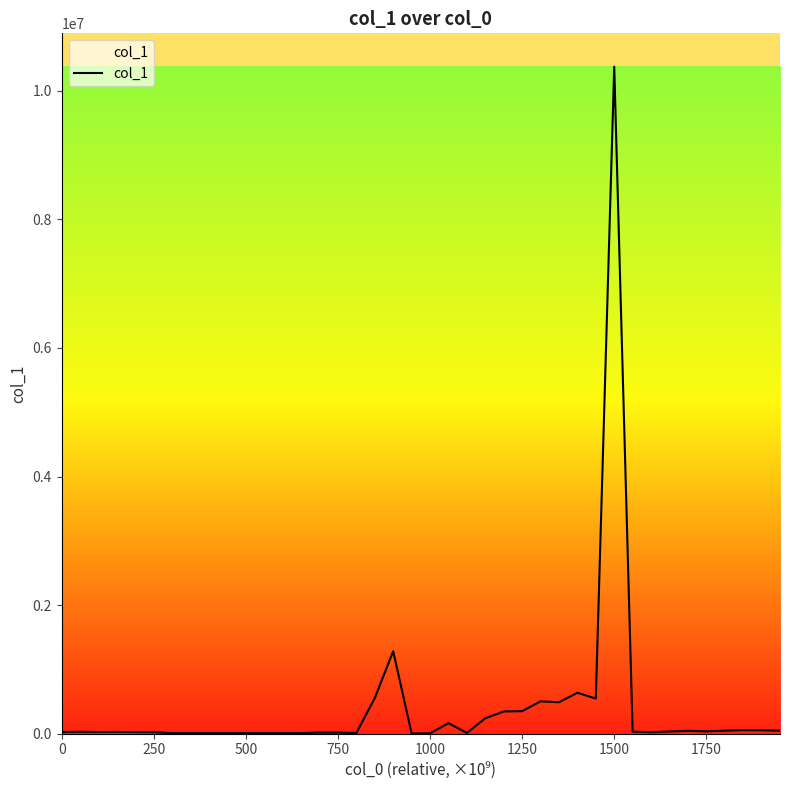

What is the greatest value displayed?

10375829.6